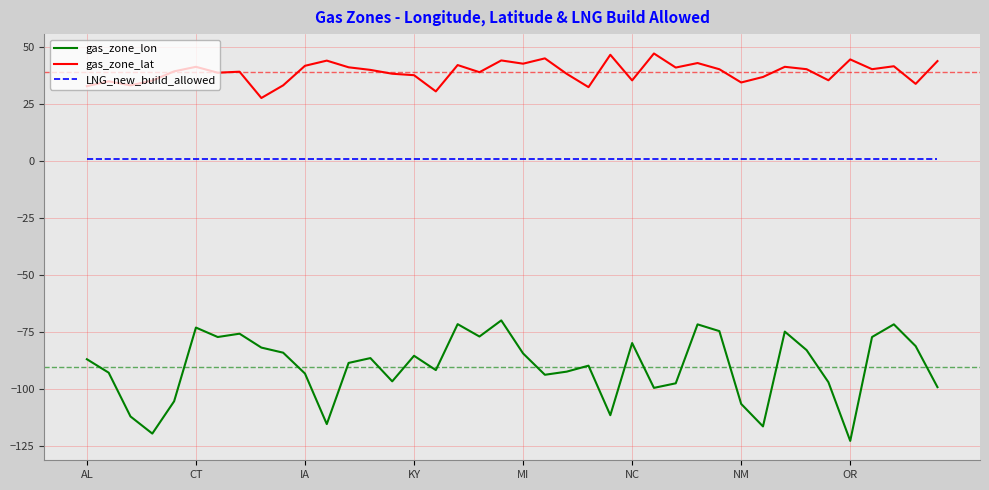

True or false: LNG_new_build_allowed and gas_zone_lat cross at least once.

False